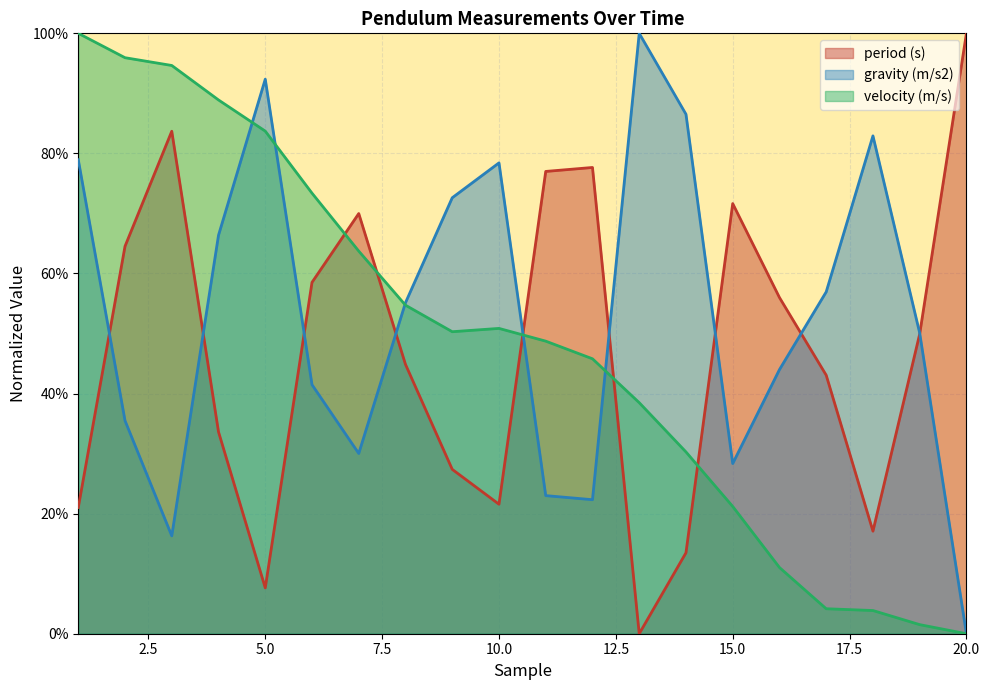

What are all the series names shown in the legend?

period (s), gravity (m/s2), velocity (m/s)